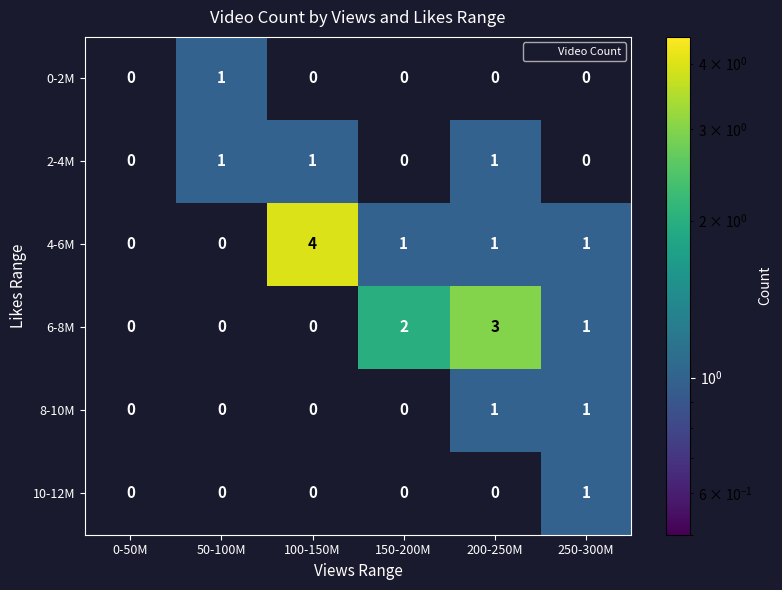

True or false: 4-6M has a value of 1 at 250-300M.

True